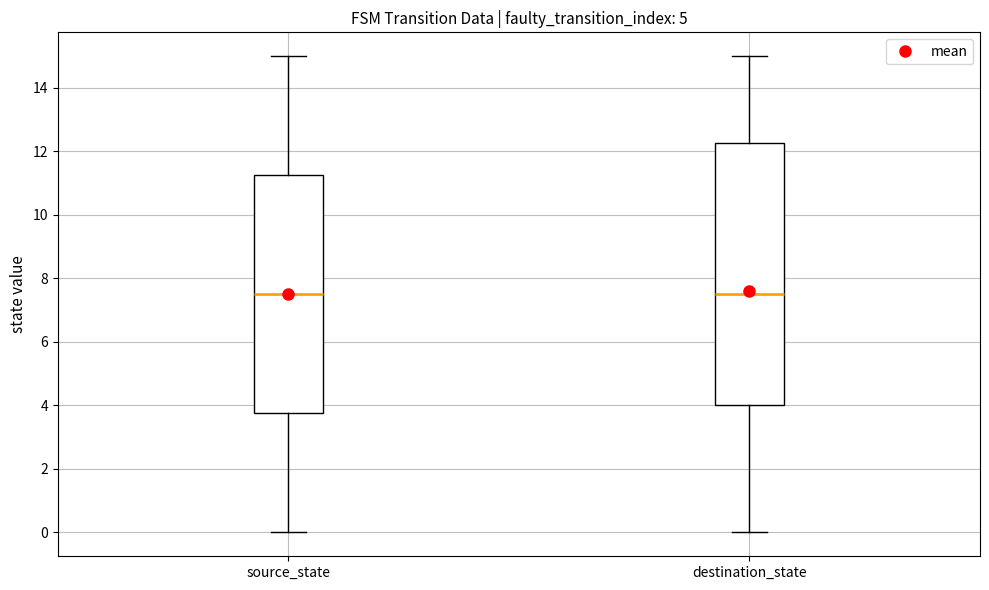

Which box is the tallest, from its lower edge to its upper edge?

destination_state